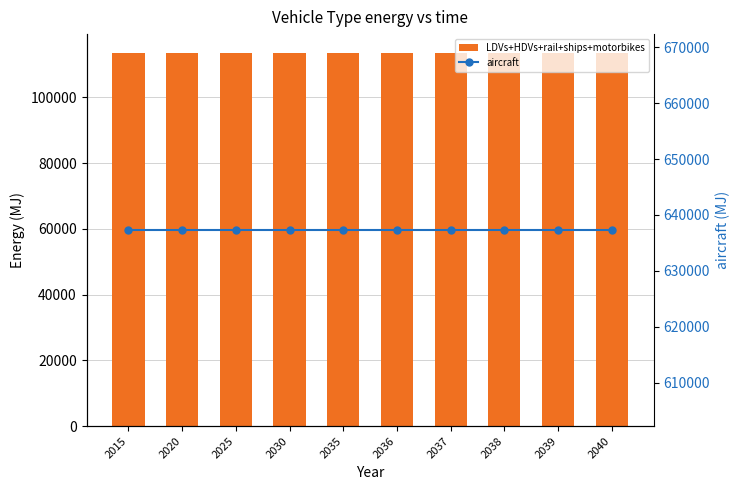

Reading left to right, transcribe all the data shown in this chart.

LDVs+HDVs+rail+ships+motorbikes: 2015=113587.9	2020=113587.9	2025=113587.9	2030=113587.9	2035=113587.9	2036=113587.9	2037=113587.9	2038=113587.9	2039=113587.9	2040=113587.9
aircraft: 2015=637282.3	2020=637282.3	2025=637282.3	2030=637282.3	2035=637282.3	2036=637282.3	2037=637282.3	2038=637282.3	2039=637282.3	2040=637282.3